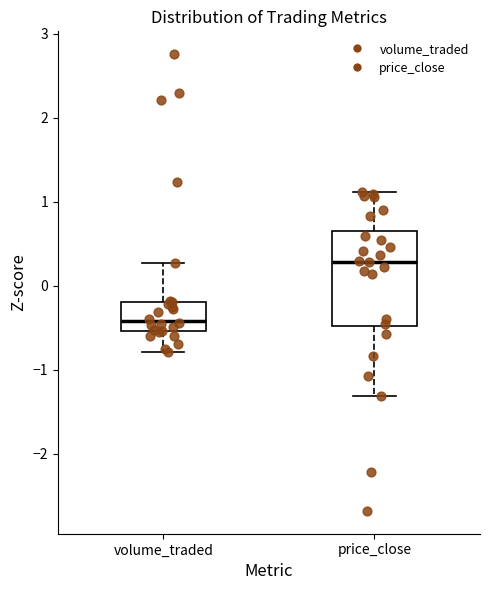

Reading left to right, transcribe this box plot: for each box, give where its median line is, the range the box spans, and where its two whiskers end, as read against the y-axis. The values are not printed on the chart, so give them approximately, as read against the axis.

volume_traded: median -0.4, box -0.5 to -0.2, whiskers -0.8 to 0.3
price_close: median 0.3, box -0.5 to 0.7, whiskers -1.3 to 1.1